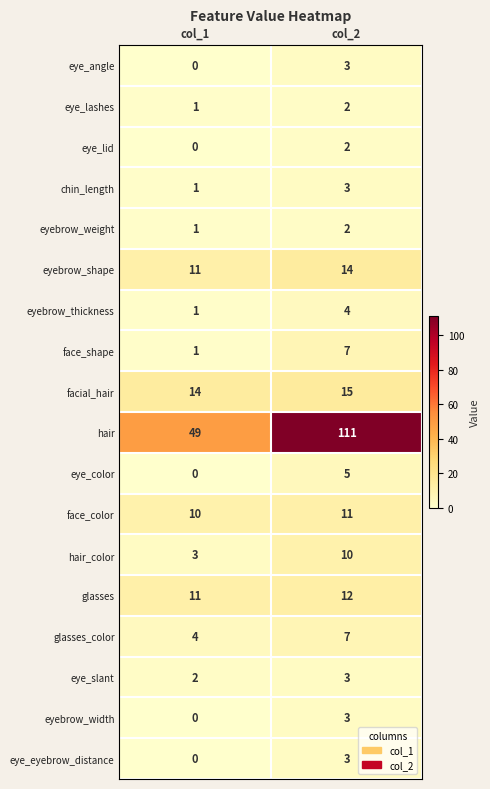

At how many categories does at least one series exceed 41?

2